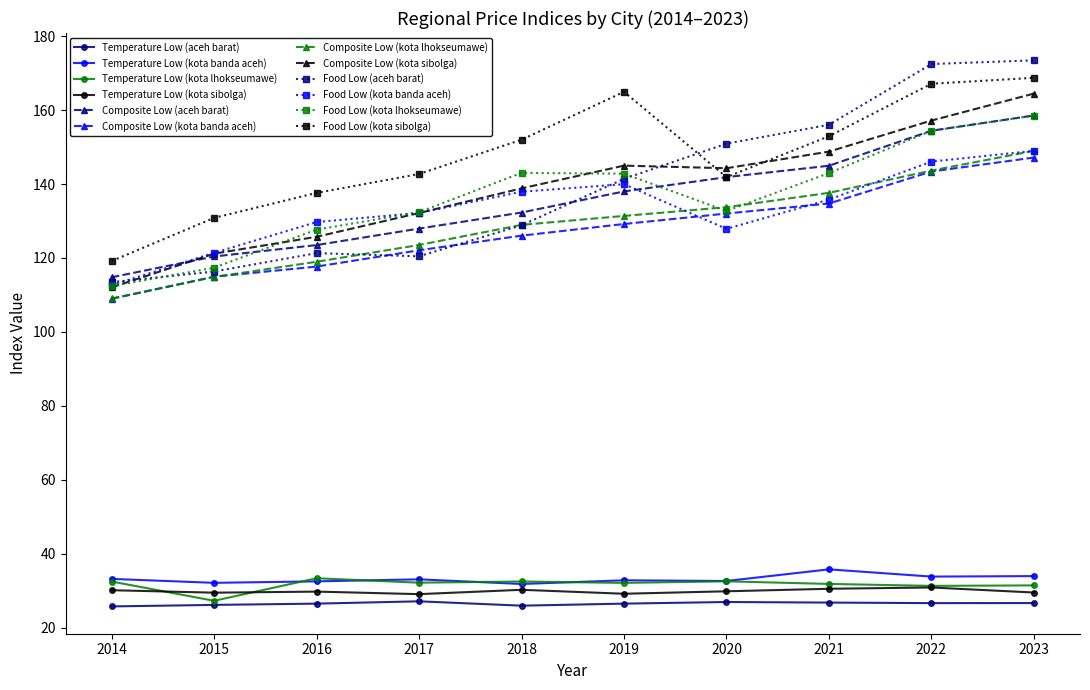

Which series has the widest spread of values?

Food Low (aceh barat)